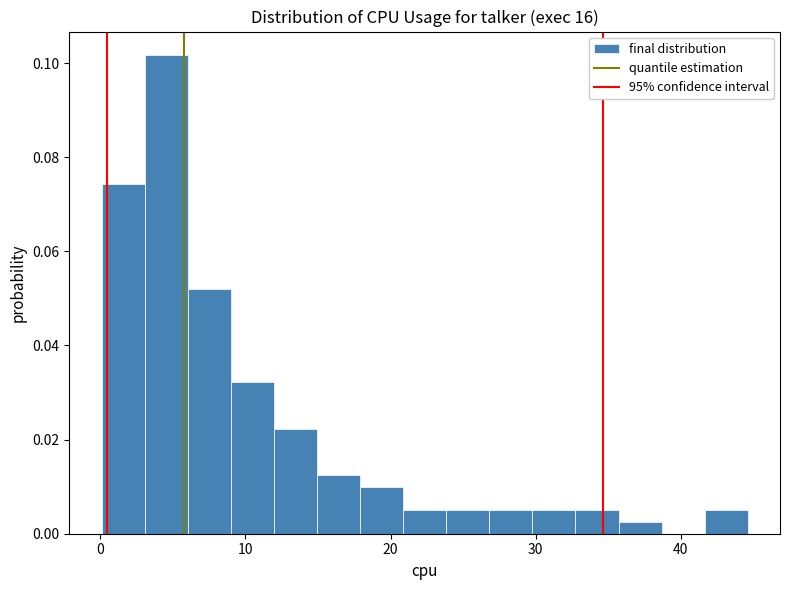

Read against the x-axis, roughly where is the centre of the tallest bar?

5